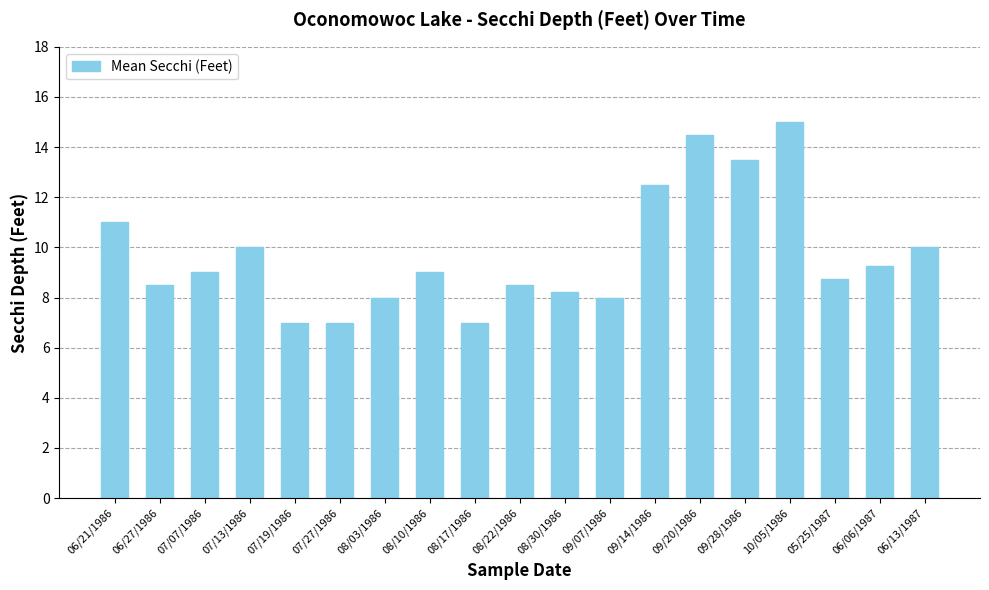

Is it true that the value at 07/19/1986 is 1.8?

False